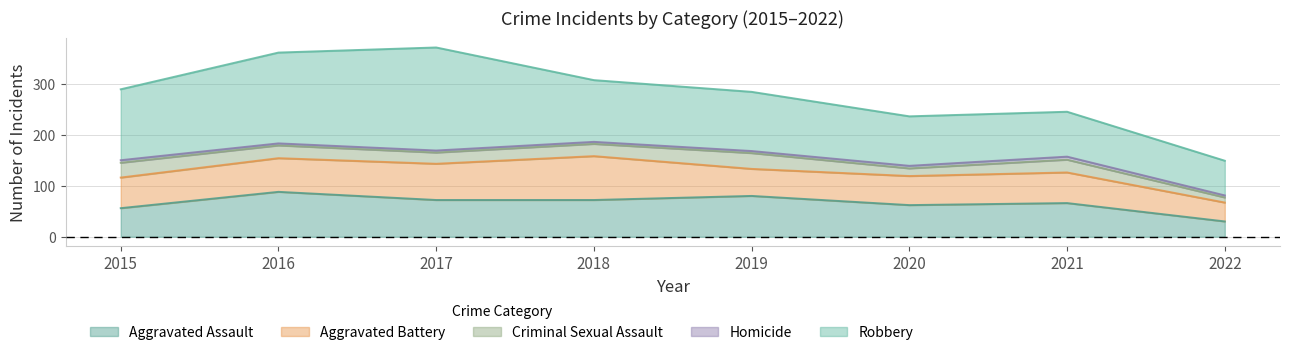

True or false: Homicide has a value of 5 at 2020.

True